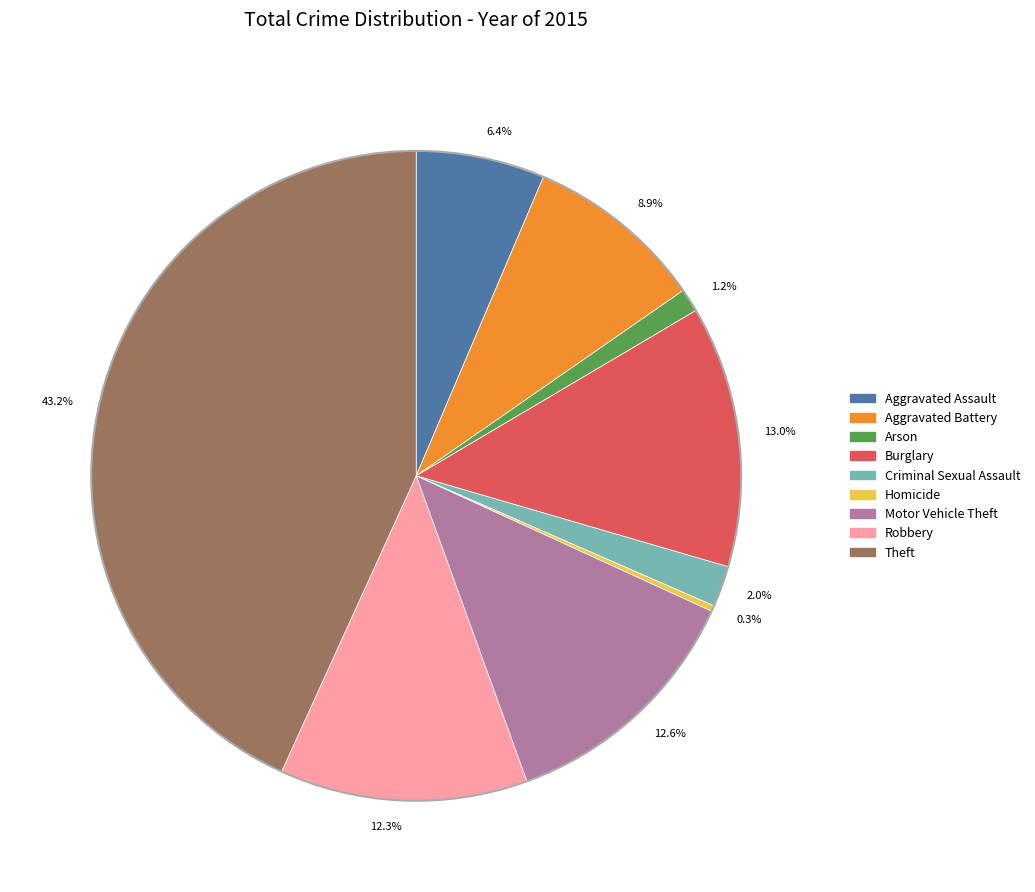

What is the largest slice in the pie chart?

43.2%